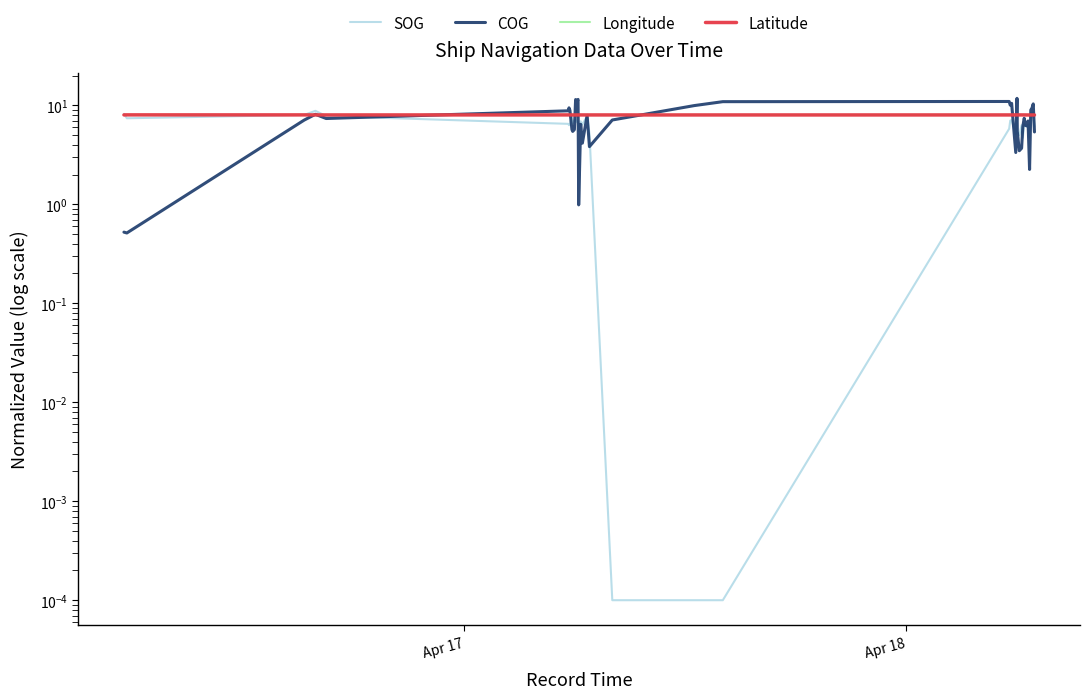

Which series ends up on top after the final intersection of SOG and COG?

SOG